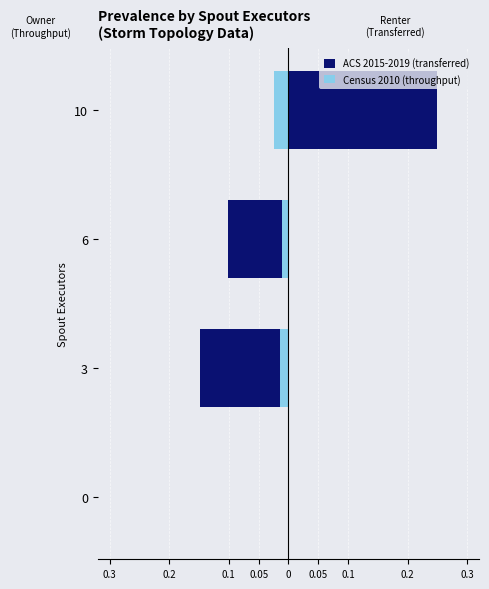

Reading left to right, list all the values displayed in this chart.

ACS 2015-2019 (transferred): 0.0	-0.1	-0.1	0.2
Census 2010 (throughput): 0.0	-0.0	-0.0	-0.0